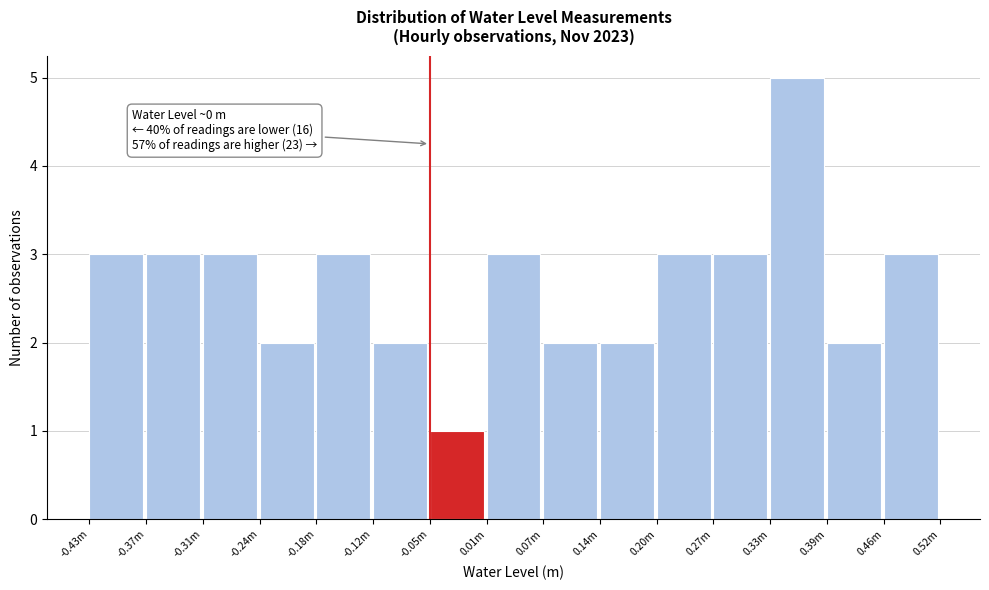

Reading left to right, what are all the values shown in this chart?

3	3	3	2	3	2	1	3	2	2	3	3	5	2	3